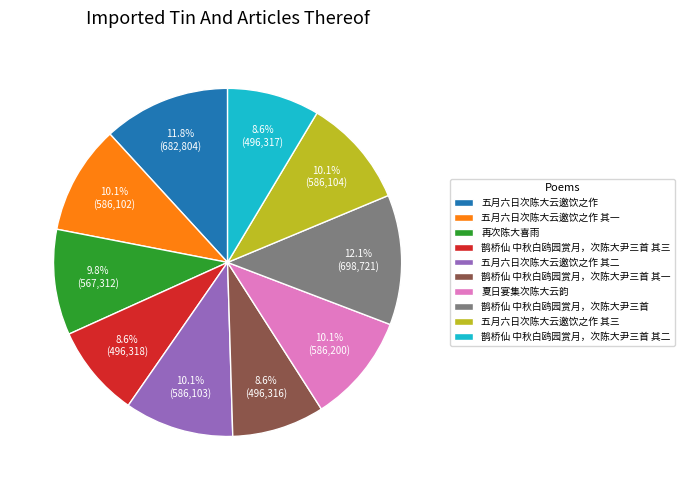

The 鹊桥仙 中秋白鸥园赏月，次陈大尹三首 其三 slice represents 19% of the pie. True or false?

False